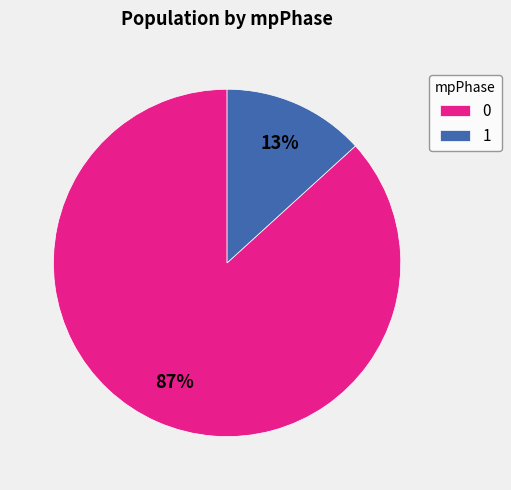

What is the largest slice in the pie chart?

0